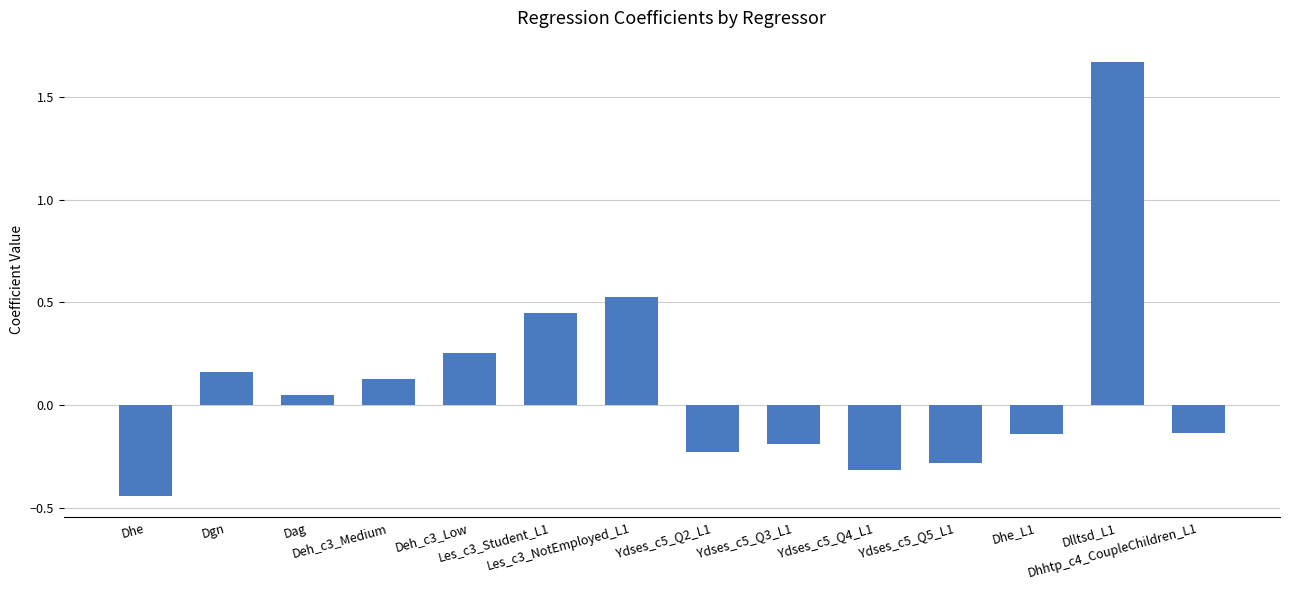

What is the difference between the maximum and minimum values?

2.1